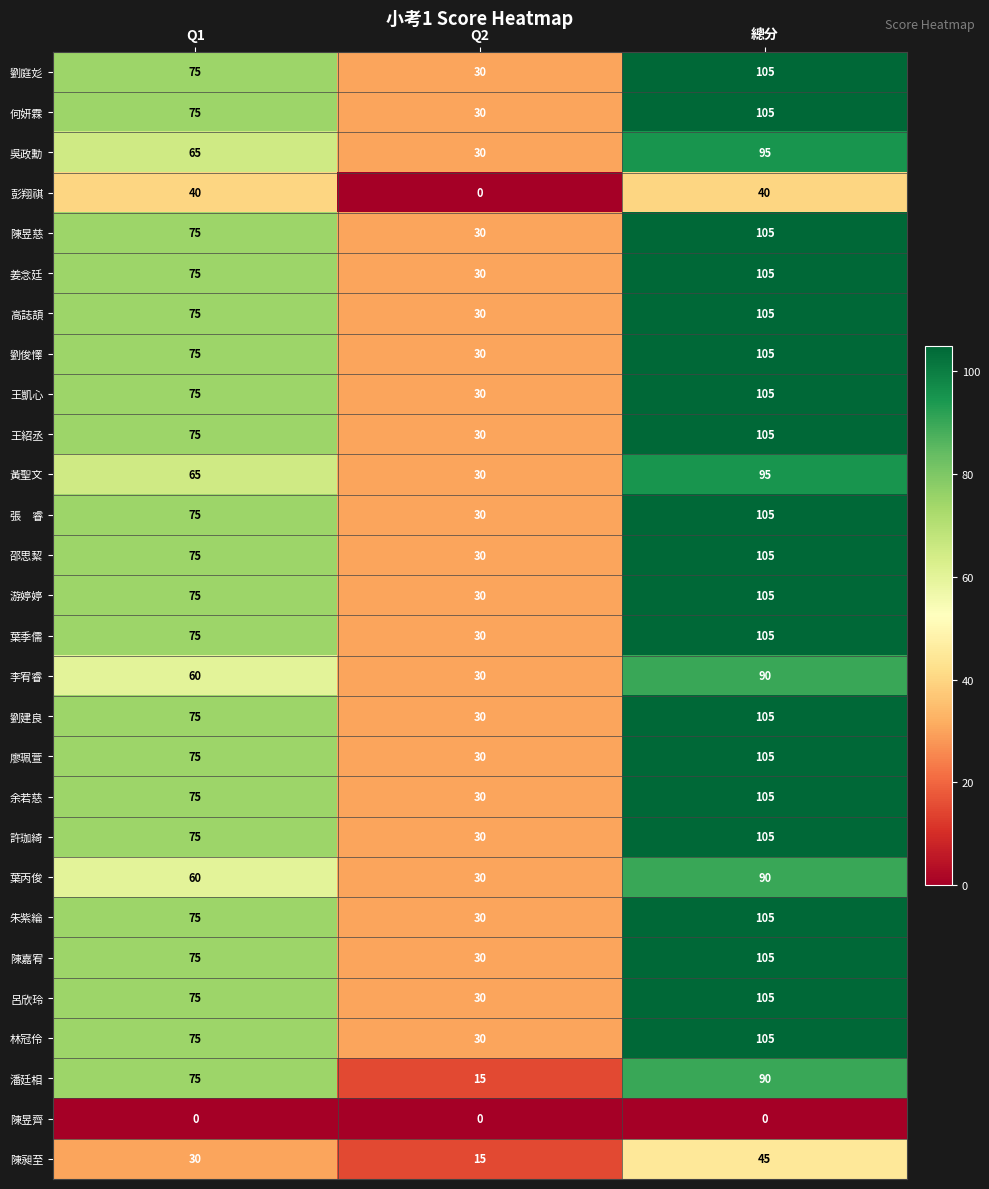

The 林冠伶 series shows 75 at Q1. True or false?

True